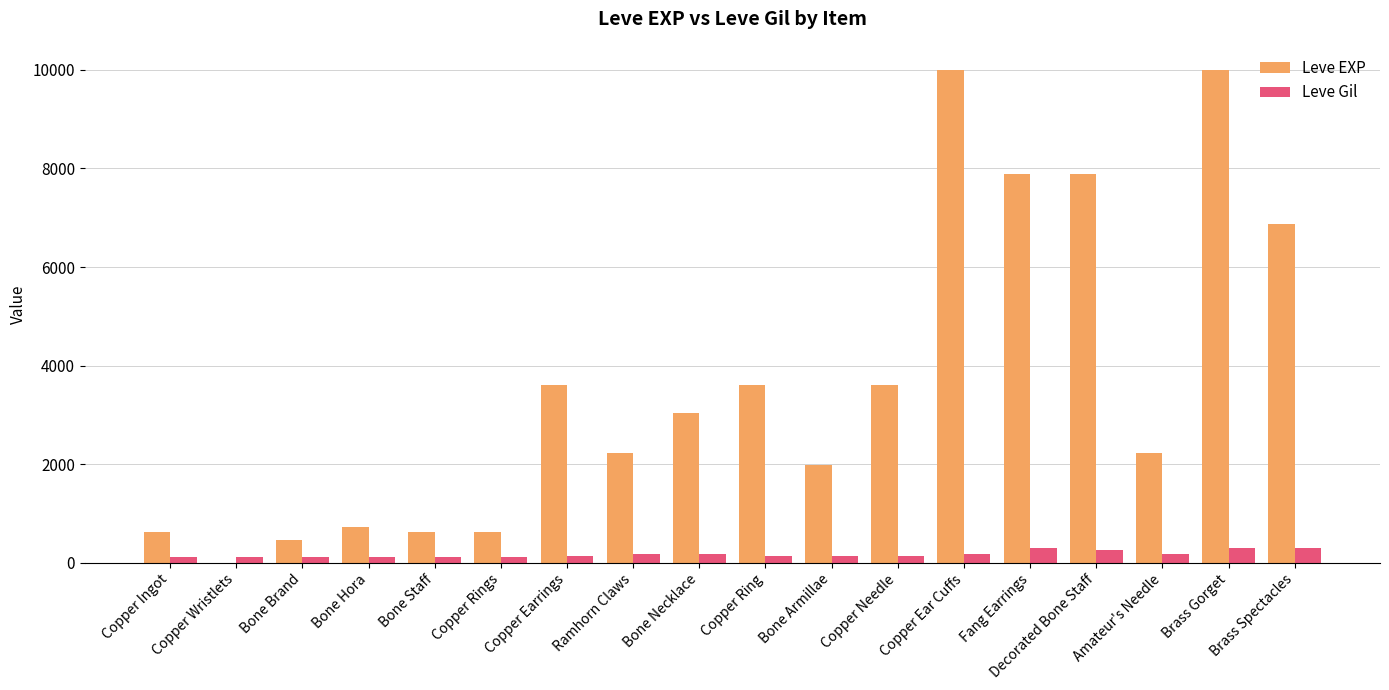

At which label does Leve Gil first exceed 140?

Ramhorn Claws